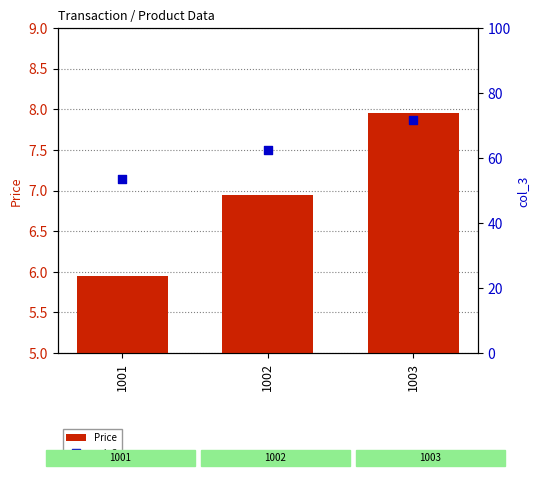

What are all the series names shown in the legend?

Price, col_3